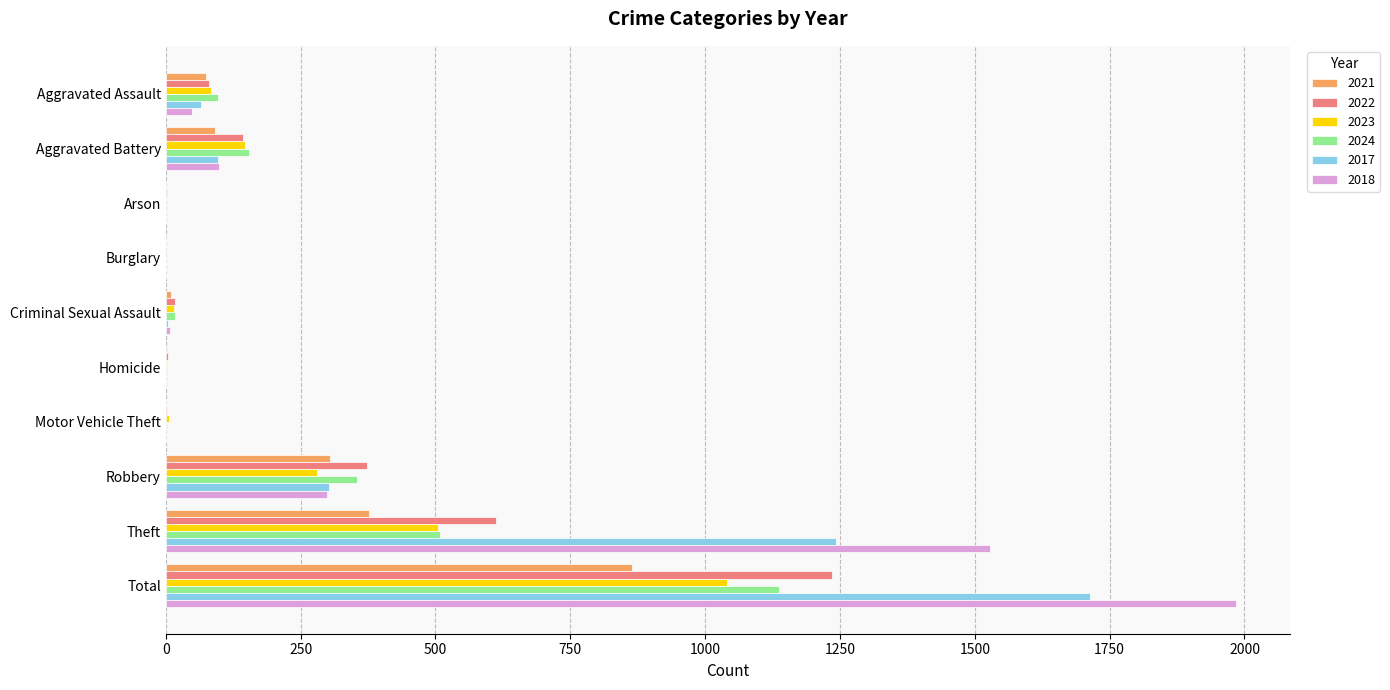

What is the total value across all series at Total?

7976